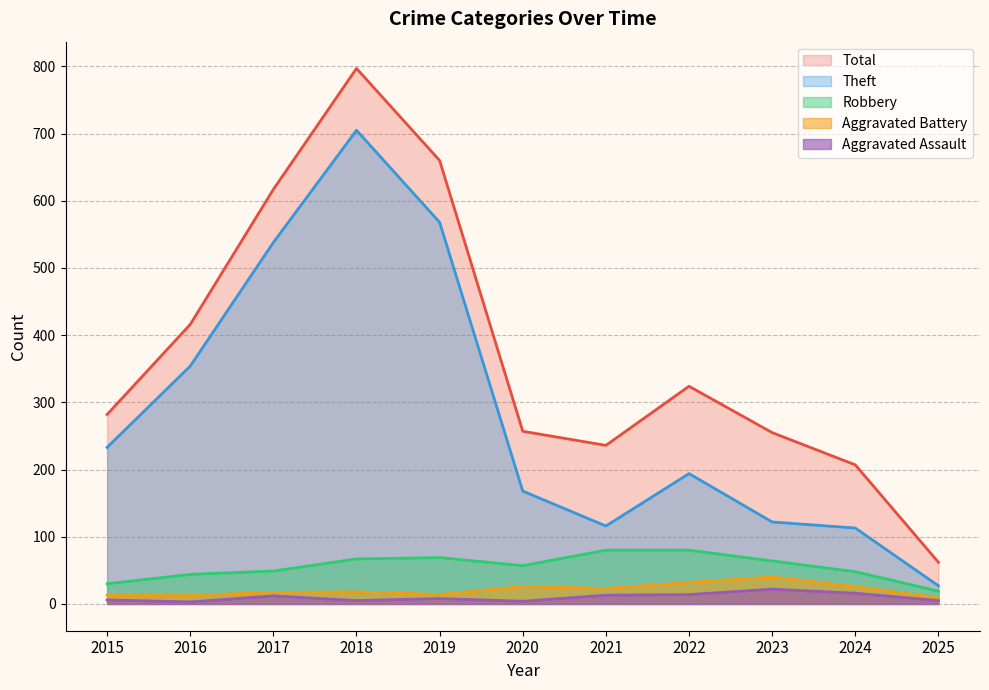

Which series changed the most between 2017 and 2022?

Theft